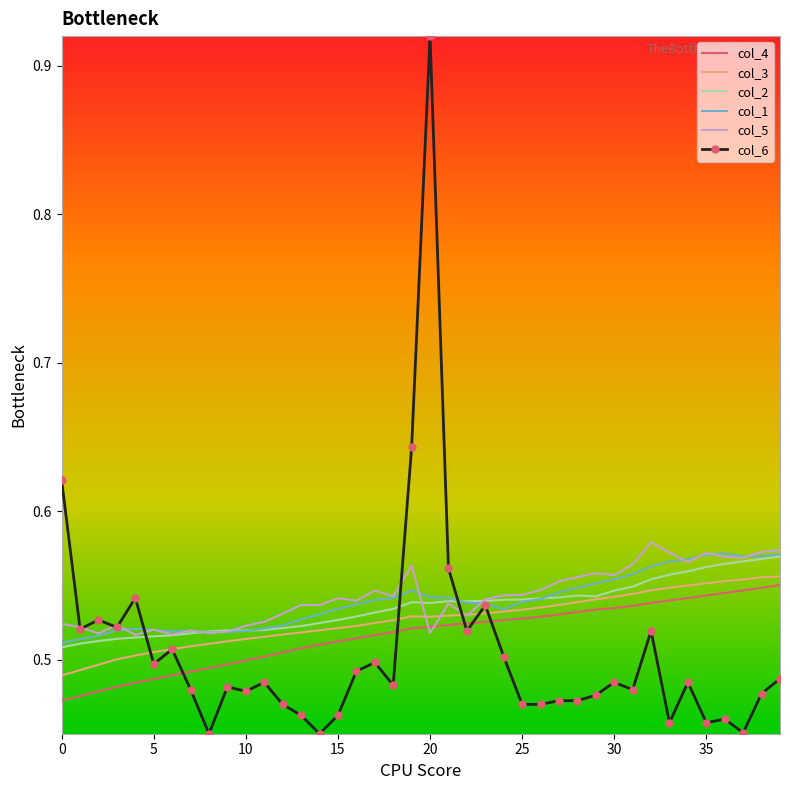

Reading left to right, what are all the values shown in this chart?

col_4: 0.5	0.5	0.5	0.5	0.5	0.5	0.5	0.5	0.5	0.5	0.5	0.5	0.5	0.5	0.5	0.5	0.5	0.5	0.5	0.5	0.5	0.5	0.5	0.5	0.5	0.5	0.5	0.5	0.5	0.5	0.5	0.5	0.5	0.5	0.5	0.5	0.5	0.5	0.5	0.6
col_3: 0.5	0.5	0.5	0.5	0.5	0.5	0.5	0.5	0.5	0.5	0.5	0.5	0.5	0.5	0.5	0.5	0.5	0.5	0.5	0.5	0.5	0.5	0.5	0.5	0.5	0.5	0.5	0.5	0.5	0.5	0.5	0.5	0.5	0.5	0.5	0.6	0.6	0.6	0.6	0.6
col_2: 0.5	0.5	0.5	0.5	0.5	0.5	0.5	0.5	0.5	0.5	0.5	0.5	0.5	0.5	0.5	0.5	0.5	0.5	0.5	0.5	0.5	0.5	0.5	0.5	0.5	0.5	0.5	0.5	0.5	0.5	0.5	0.5	0.6	0.6	0.6	0.6	0.6	0.6	0.6	0.6
col_1: 0.5	0.5	0.5	0.5	0.5	0.5	0.5	0.5	0.5	0.5	0.5	0.5	0.5	0.5	0.5	0.5	0.5	0.5	0.5	0.5	0.5	0.5	0.5	0.5	0.5	0.5	0.5	0.5	0.5	0.6	0.6	0.6	0.6	0.6	0.6	0.6	0.6	0.6	0.6	0.6
col_5: 0.5	0.5	0.5	0.5	0.5	0.5	0.5	0.5	0.5	0.5	0.5	0.5	0.5	0.5	0.5	0.5	0.5	0.5	0.5	0.6	0.5	0.5	0.5	0.5	0.5	0.5	0.5	0.6	0.6	0.6	0.6	0.6	0.6	0.6	0.6	0.6	0.6	0.6	0.6	0.6
col_6: 0.6	0.5	0.5	0.5	0.5	0.5	0.5	0.5	0.5	0.5	0.5	0.5	0.5	0.5	0.5	0.5	0.5	0.5	0.5	0.6	0.9	0.6	0.5	0.5	0.5	0.5	0.5	0.5	0.5	0.5	0.5	0.5	0.5	0.5	0.5	0.5	0.5	0.5	0.5	0.5